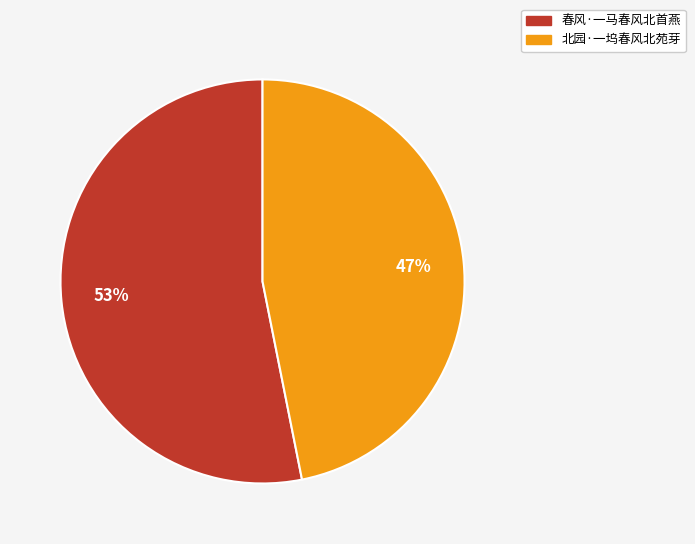

Which has a higher value, 春风·一马春风北首燕 or 北园·一坞春风北苑芽?

春风·一马春风北首燕